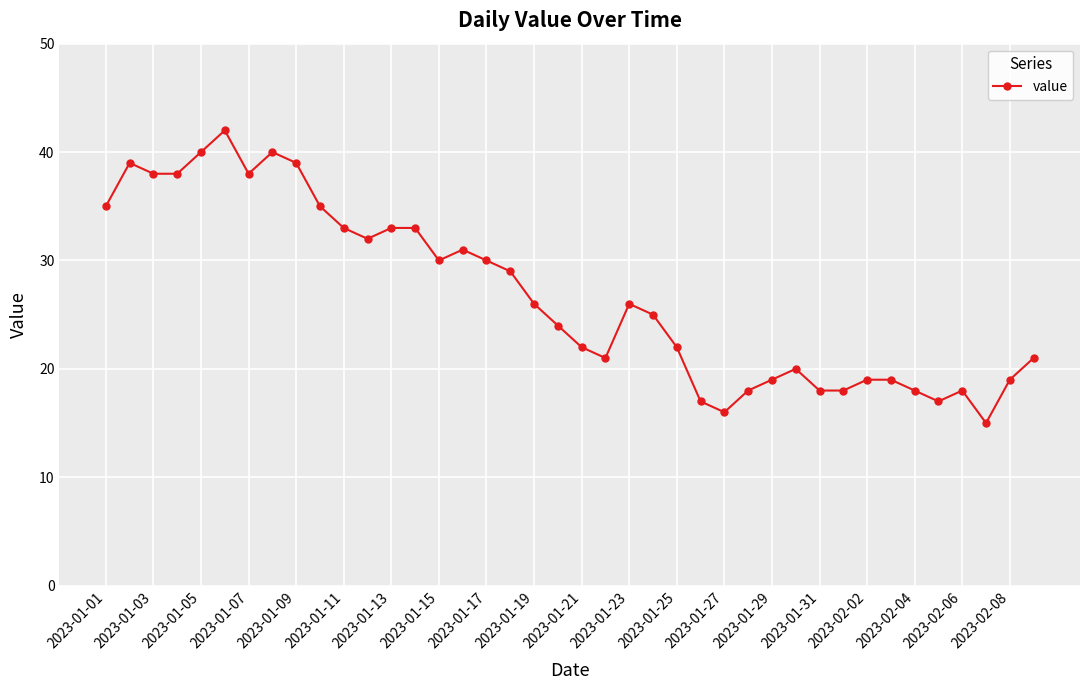

What is the difference between the maximum and minimum values?

27